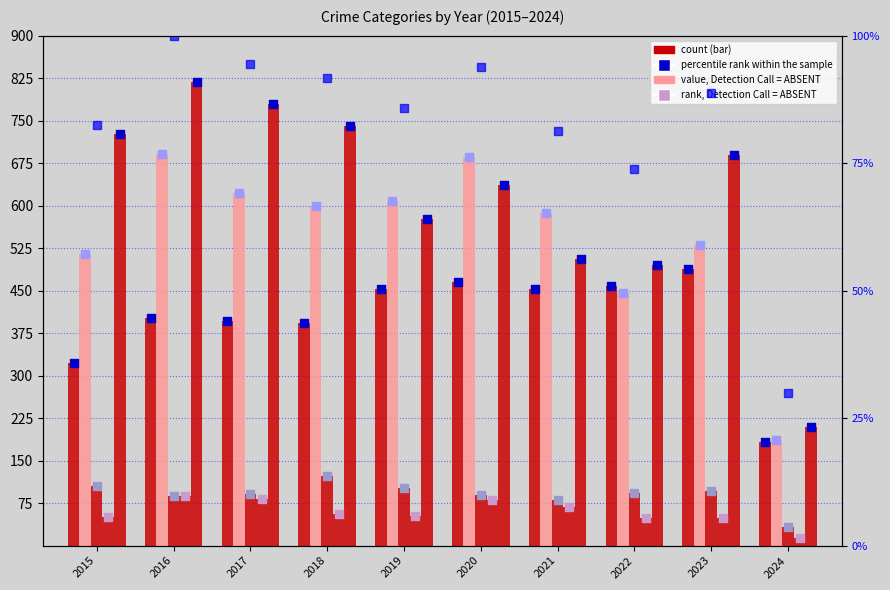

At how many categories does at least one series exceed 171?

10